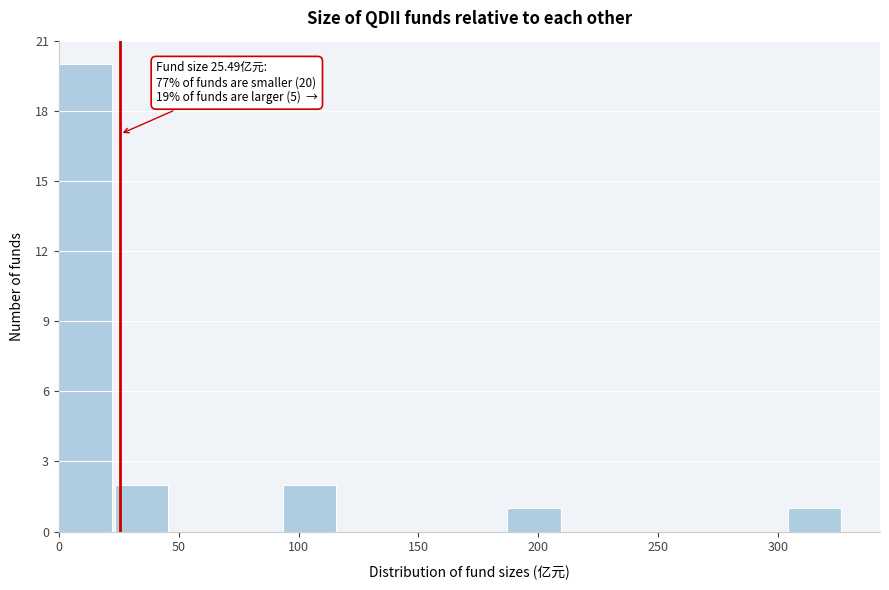

Over which range of the x-axis is the bar tallest?

0 to 25